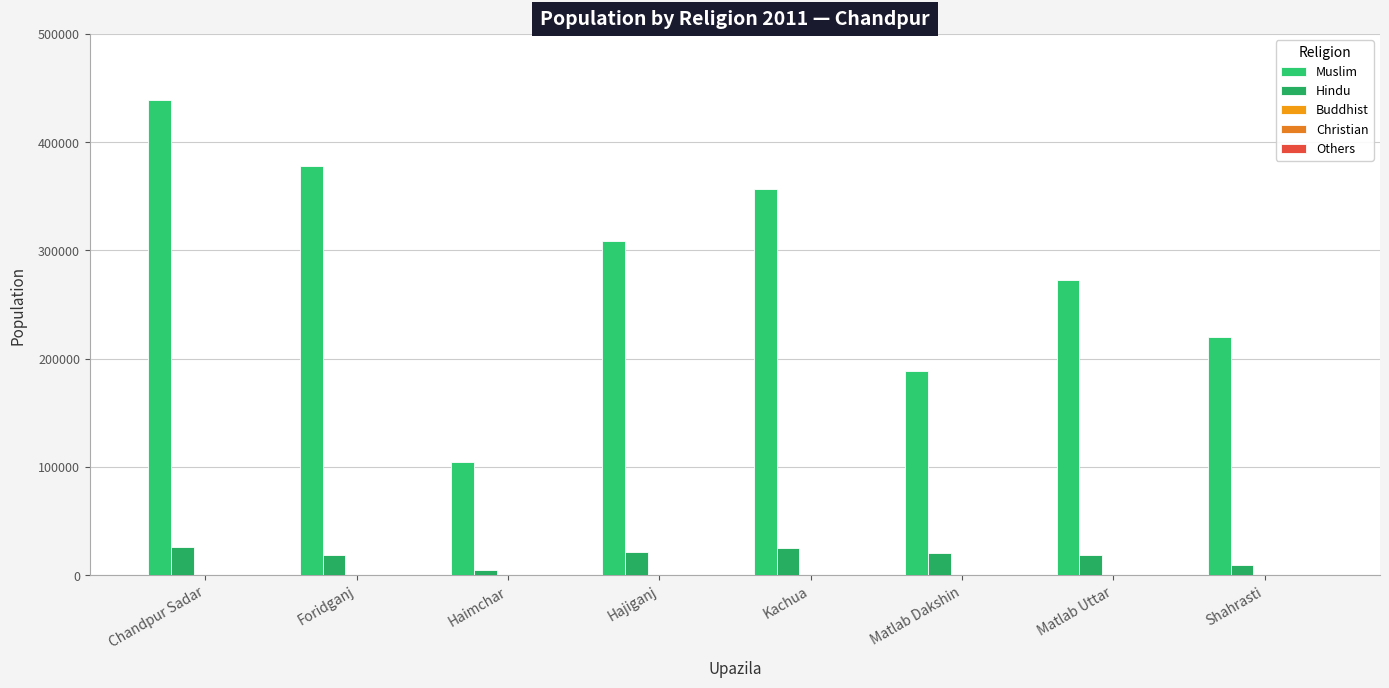

Where is Others nearest to the value 243?

Foridganj